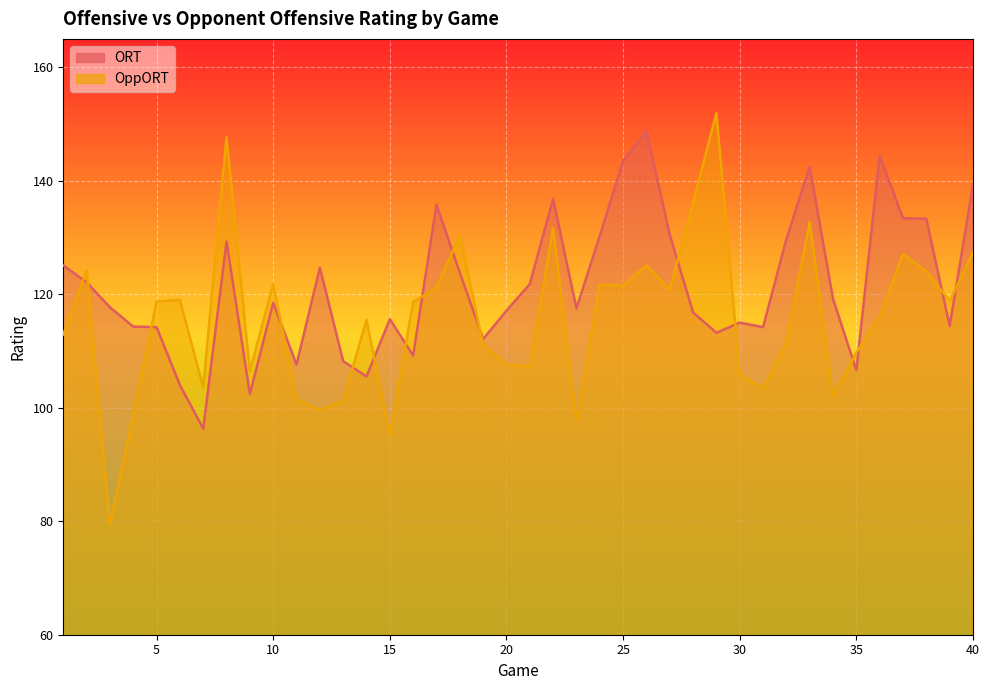

How many values in the ORT series are below 118?

20